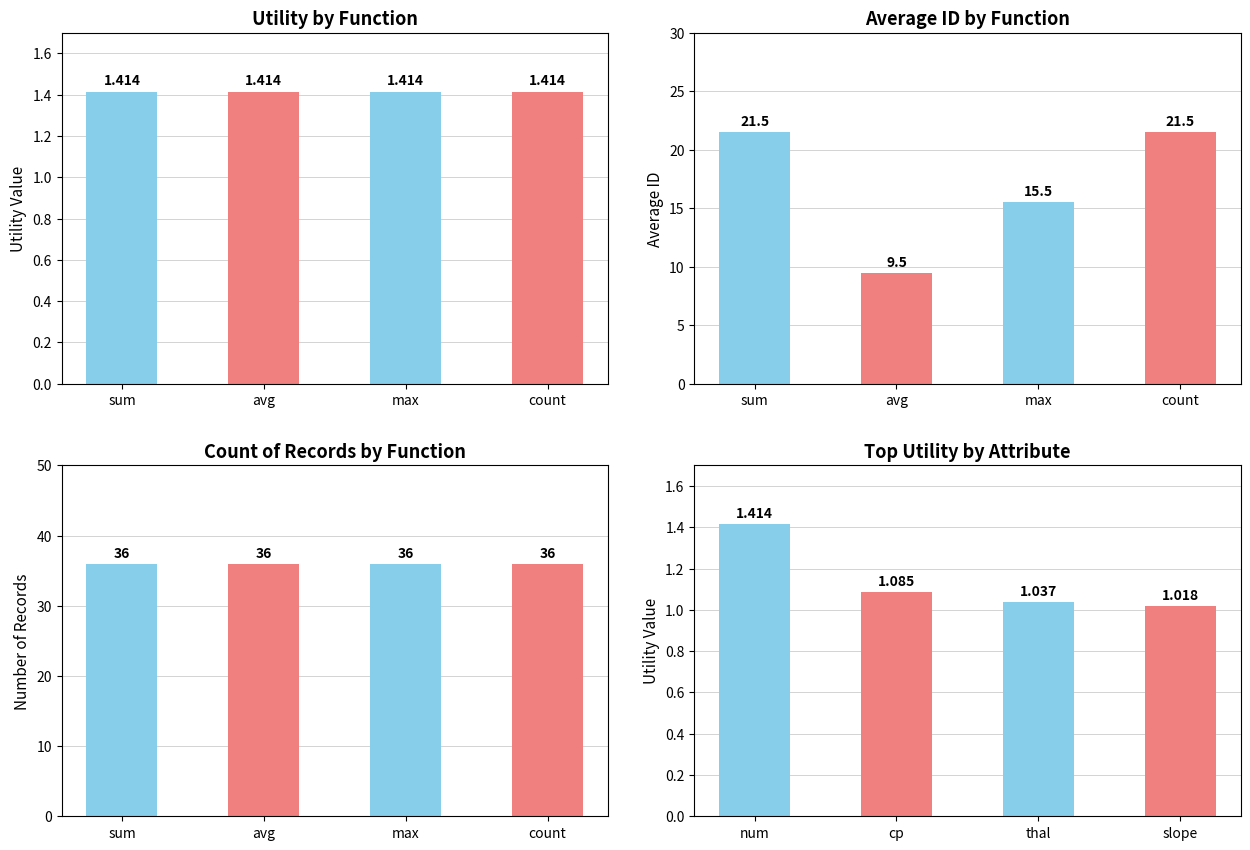

At which label is Count by Function closest to 36?

sum